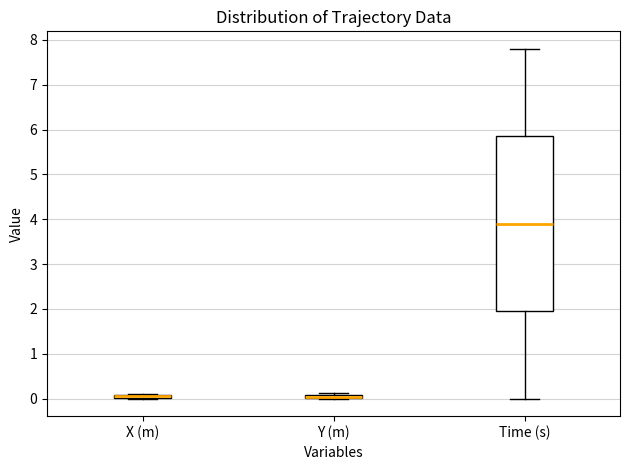

Where does the upper whisker of the box for Time (s) end on the y-axis? The values are not printed on the chart, so give them approximately, as read against the axis.

7.8